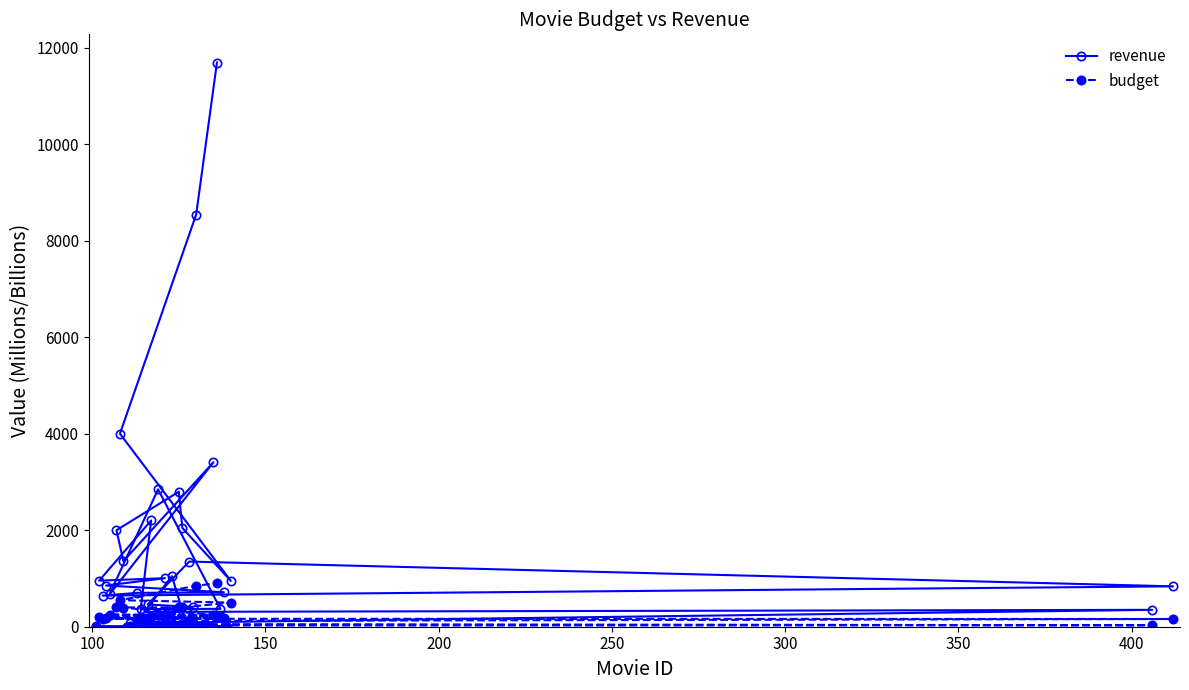

Rank the series by their average value, from lowest to highest.

budget, revenue